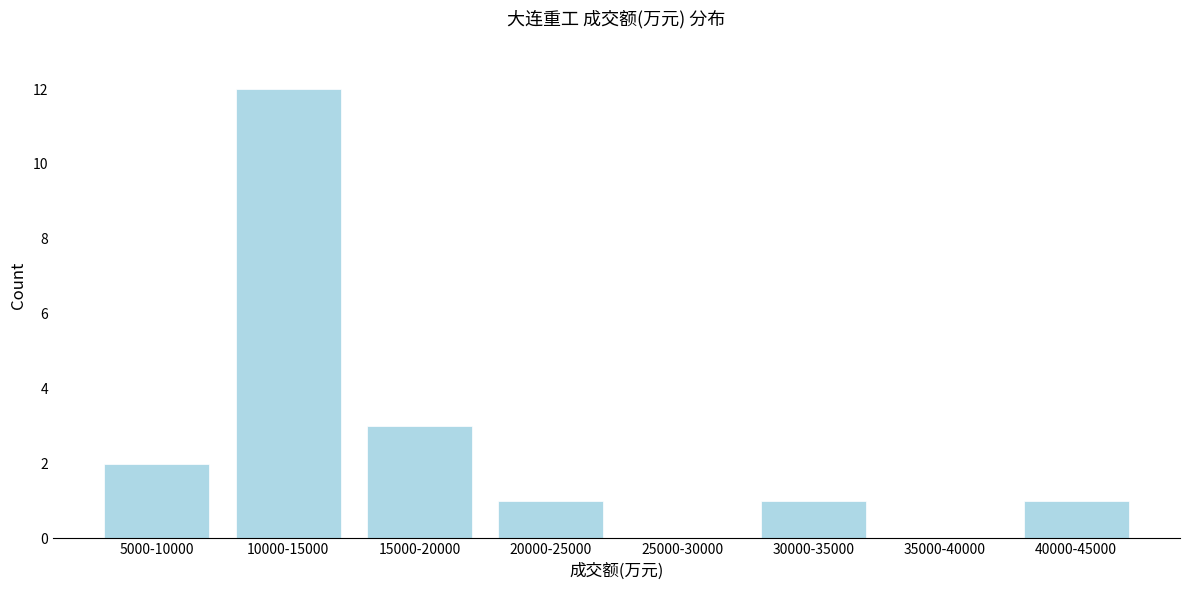

Reading right to left, list all the values displayed in this chart.

40000-45000=1	35000-40000=0	30000-35000=1	25000-30000=0	20000-25000=1	15000-20000=3	10000-15000=12	5000-10000=2